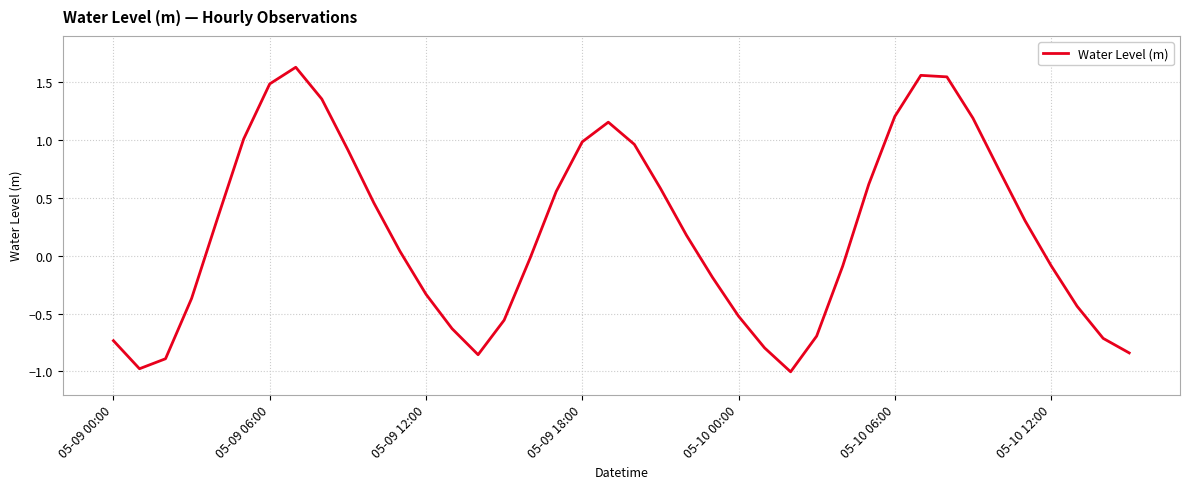

What is the minimum value shown in the chart?

-1.0